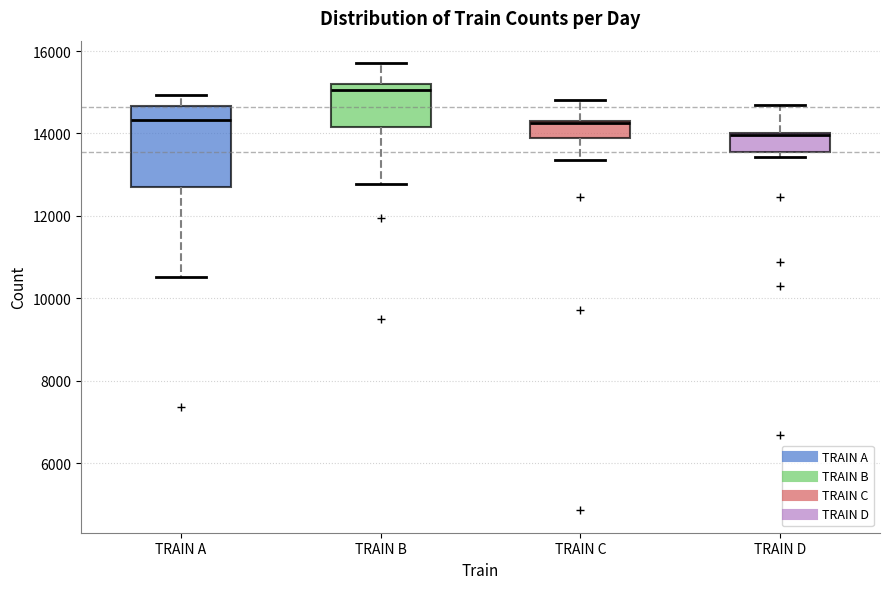

Which box is the tallest, from its lower edge to its upper edge?

TRAIN A